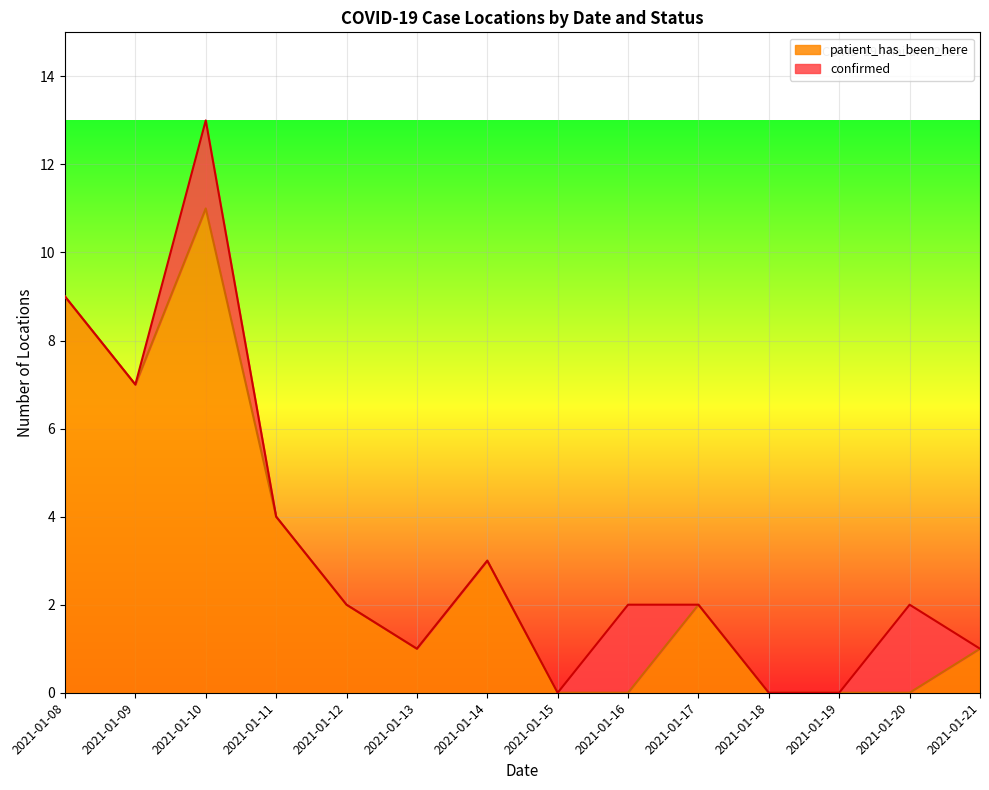

True or false: the data has more than 2 interior local peaks.

True